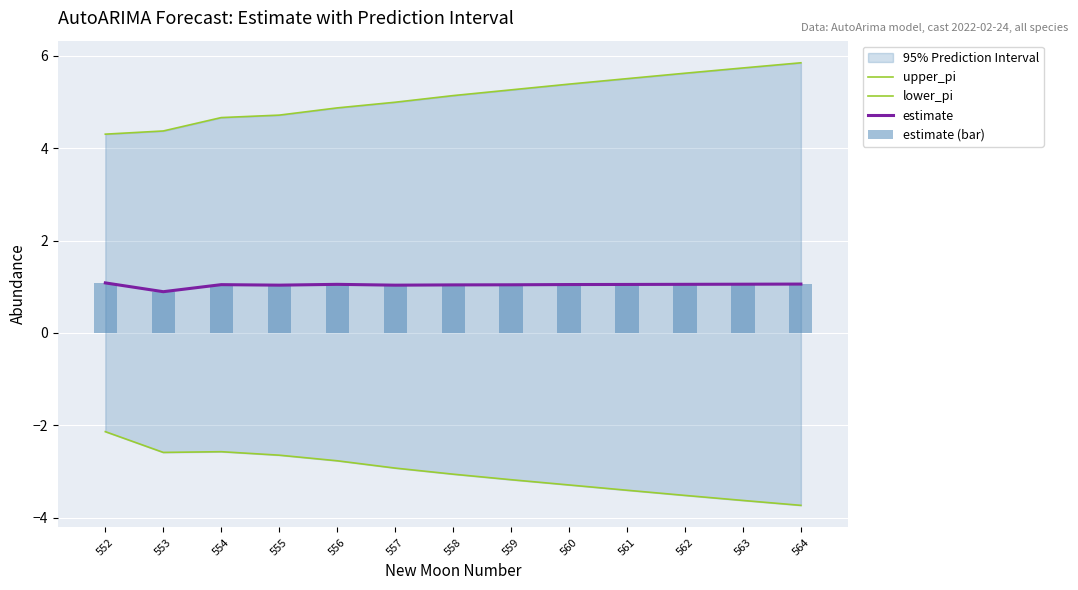

The value of estimate at 561 is 1.6. True or false?

False